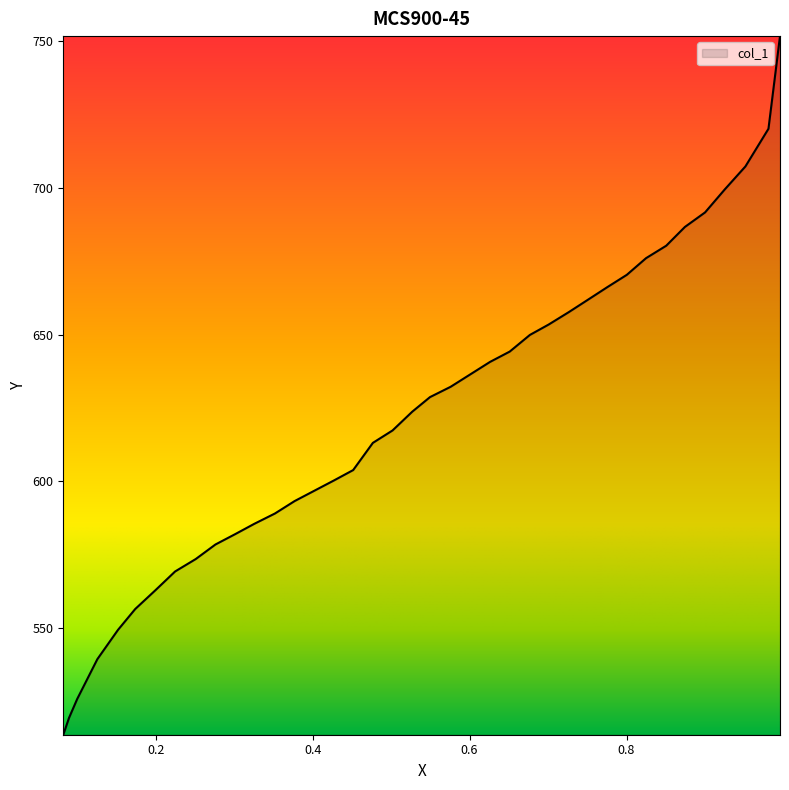

What is the greatest value displayed?

751.6